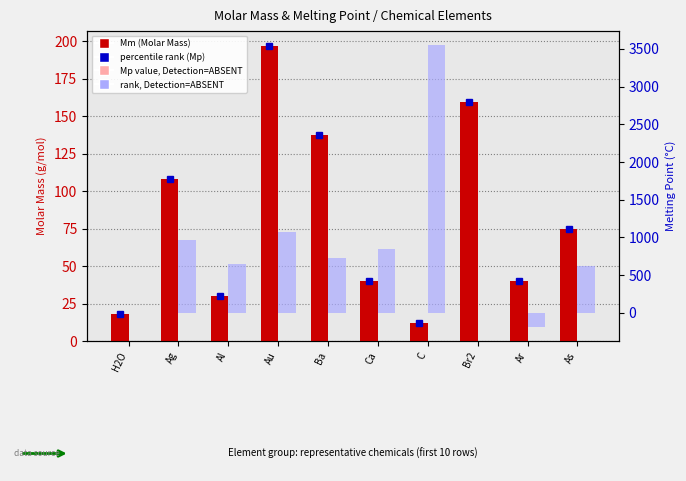

Rank the series by their average value, from highest to lowest.

Mp (Melting Point), Mm (Molar Mass)